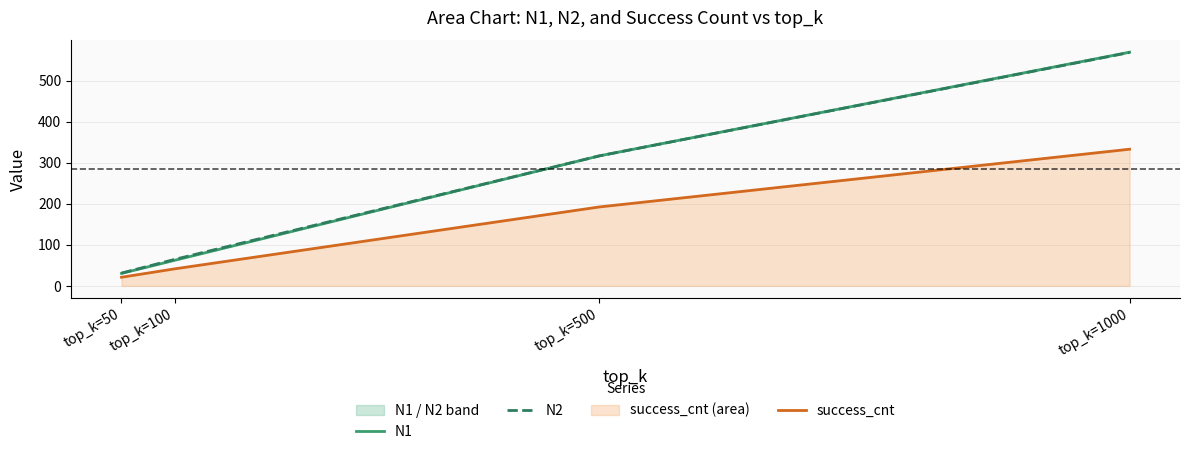

How many lines are shown in the chart?

3